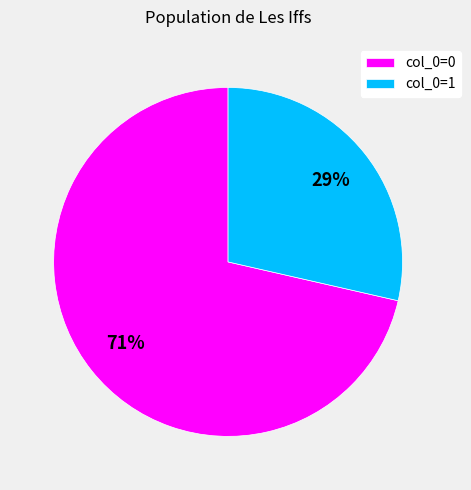

To the nearest percent, what is the average slice percentage?

50%